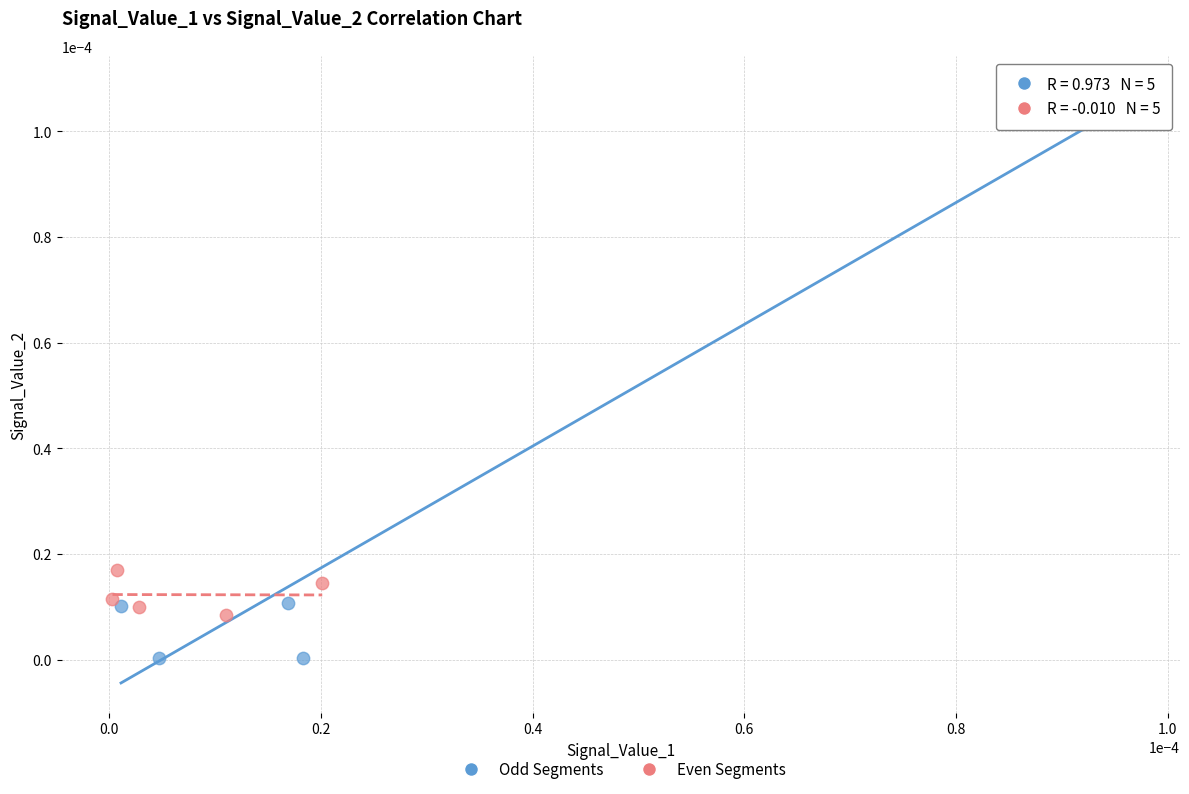

Which series has the widest spread of Y values?

Odd Segments